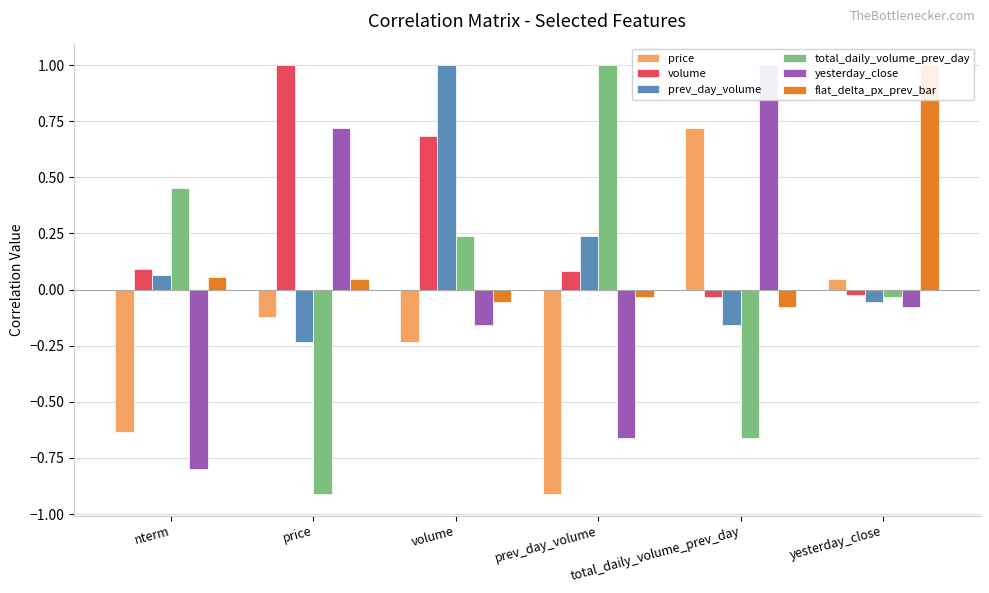

Between volume and total_daily_volume_prev_day, which series saw the biggest shift?

prev_day_volume